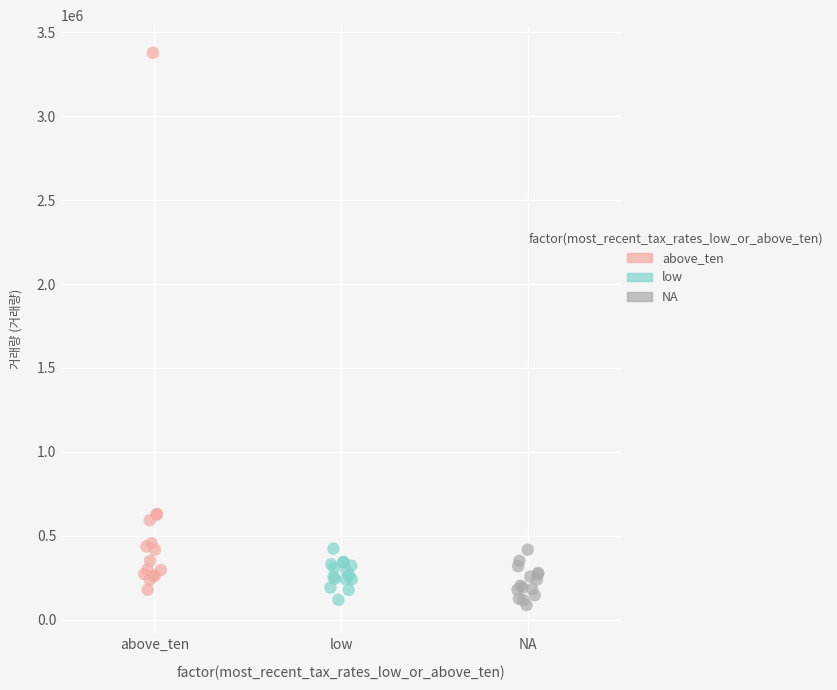

Which series has the widest spread of Y values?

above_ten